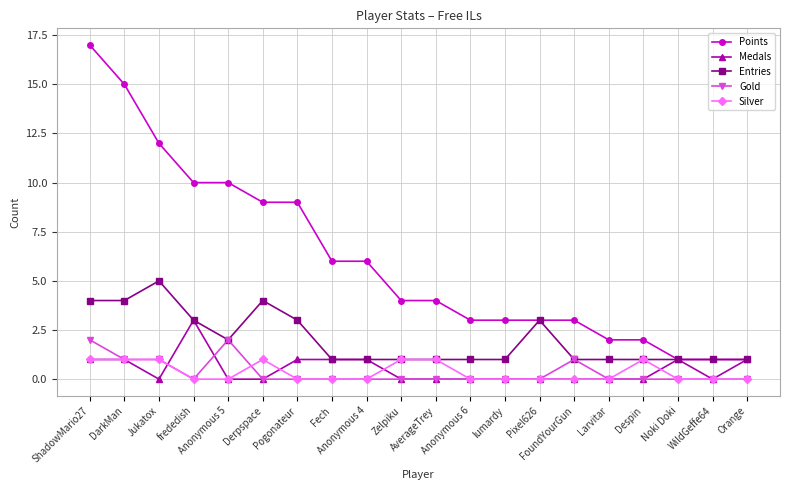

Reading left to right, list all the values displayed in this chart.

Points: 17	15	12	10	10	9	9	6	6	4	4	3	3	3	3	2	2	1	1	1
Medals: 1	1	0	3	0	0	1	1	1	0	0	0	0	0	0	0	0	1	0	1
Entries: 4	4	5	3	2	4	3	1	1	1	1	1	1	3	1	1	1	1	1	1
Gold: 2	1	1	0	2	0	0	0	0	0	0	0	0	0	1	0	0	0	0	0
Silver: 1	1	1	0	0	1	0	0	0	1	1	0	0	0	0	0	1	0	0	0